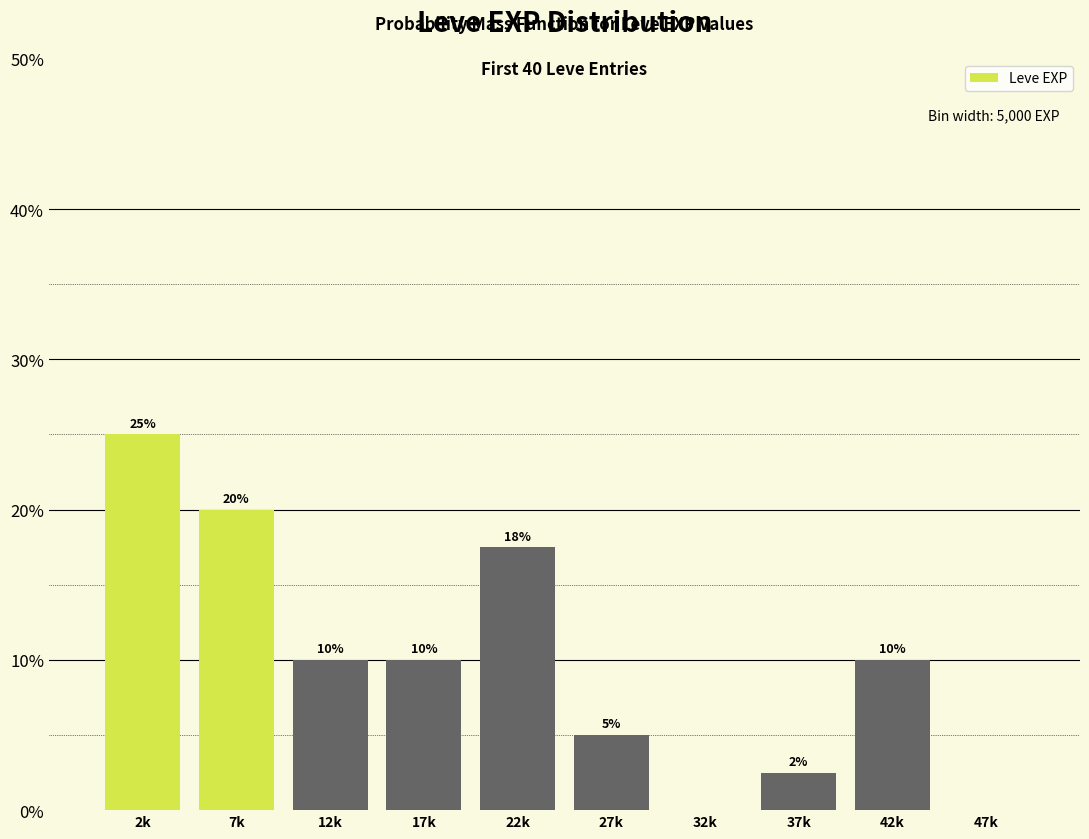

What is the maximum value shown in the chart?

25.0